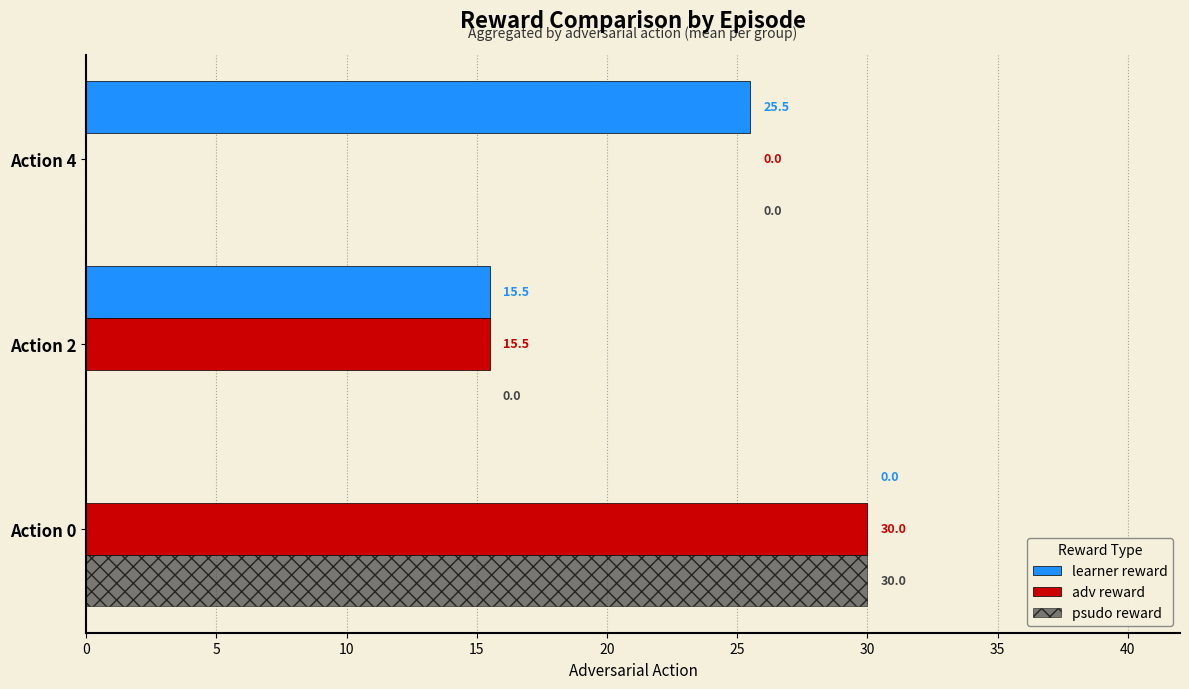

What is the total value across all series at Action 2?

31.0